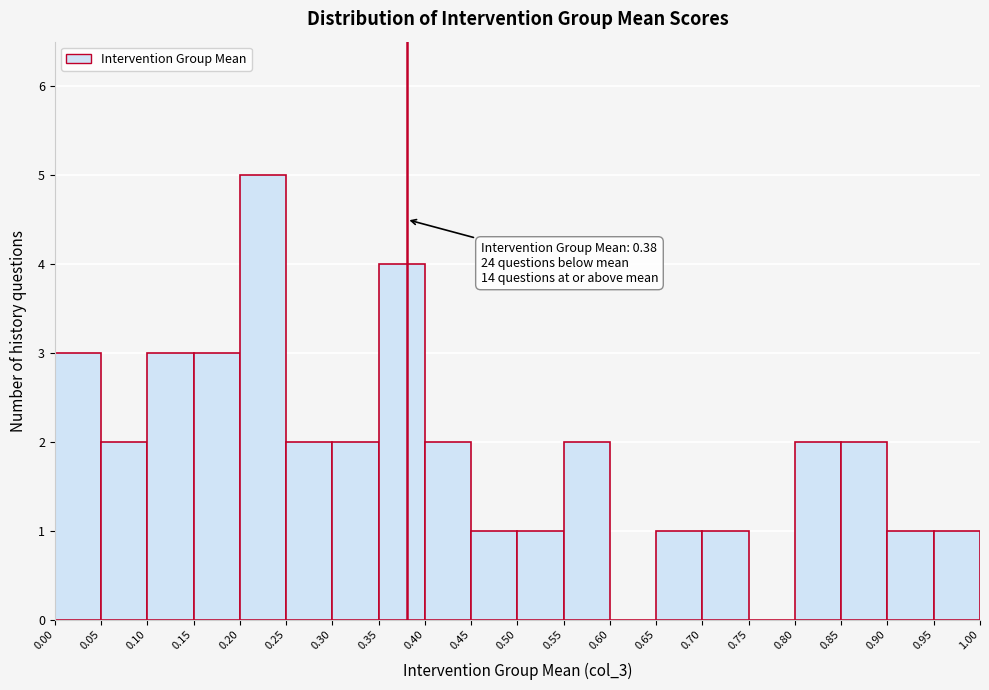

Over which range of the x-axis is the bar tallest?

0.20 to 0.25